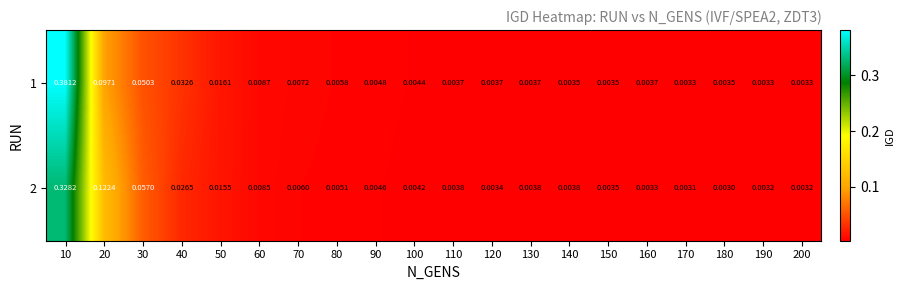

Is the value of 2 at 110 greater than the value of 1 at 60?

No